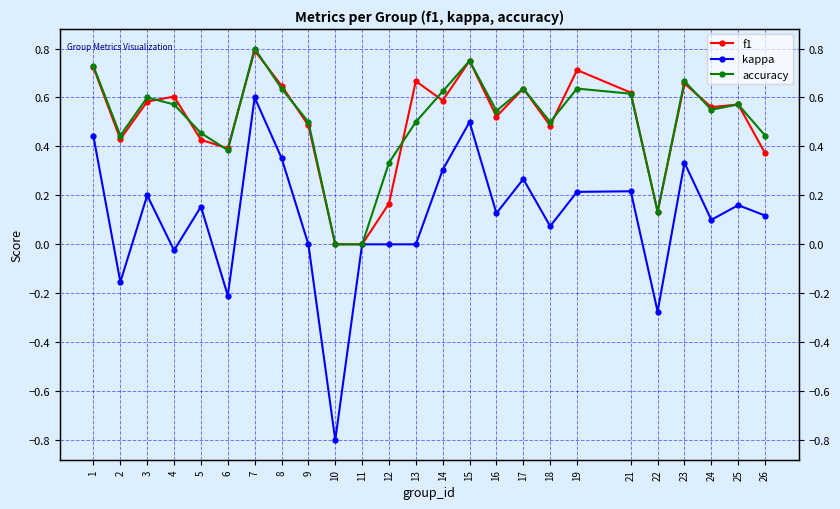

List the series in order of their peak value, highest first.

accuracy, f1, kappa